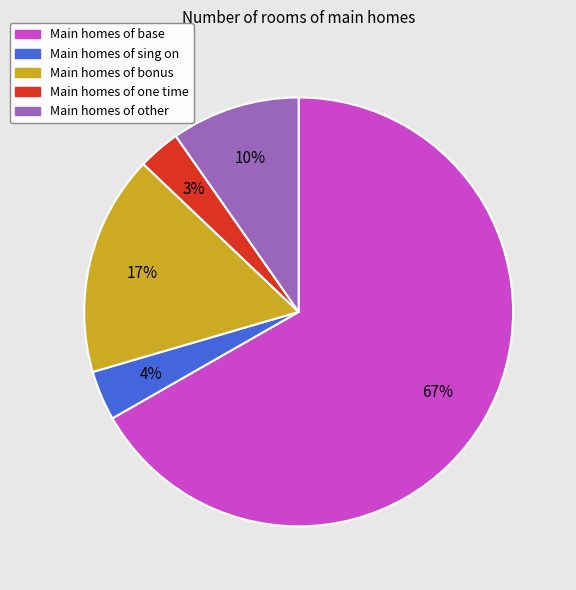

Does any single category account for the majority?

Yes